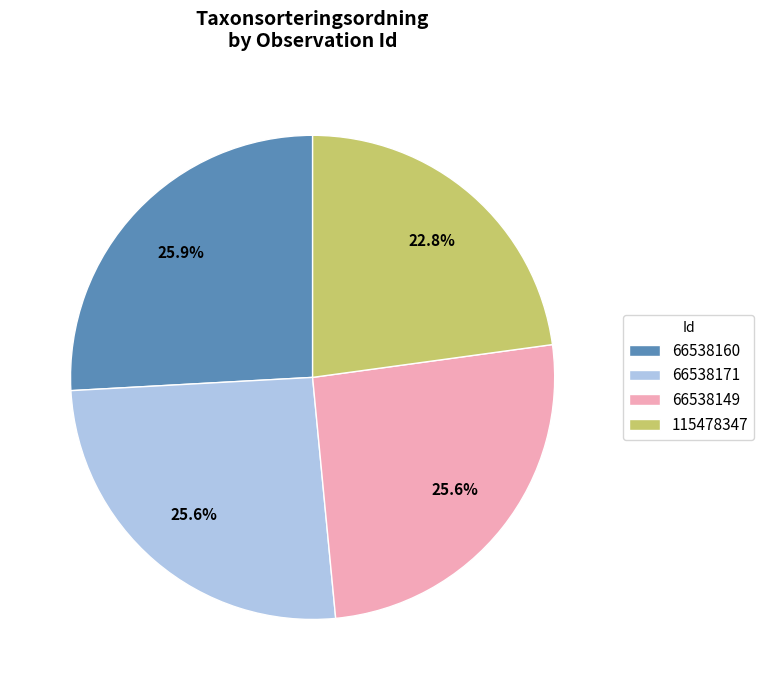

How many slices are in this pie chart?

4